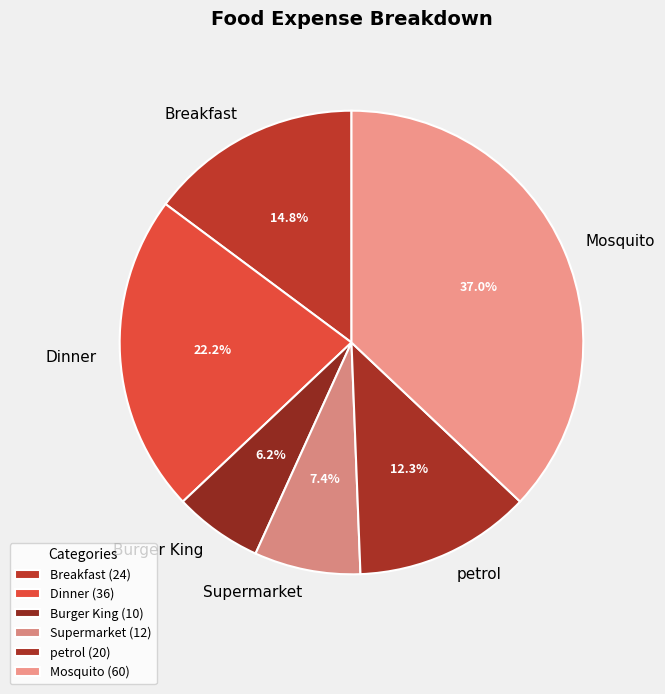

Which has a higher value, Breakfast or petrol?

Breakfast